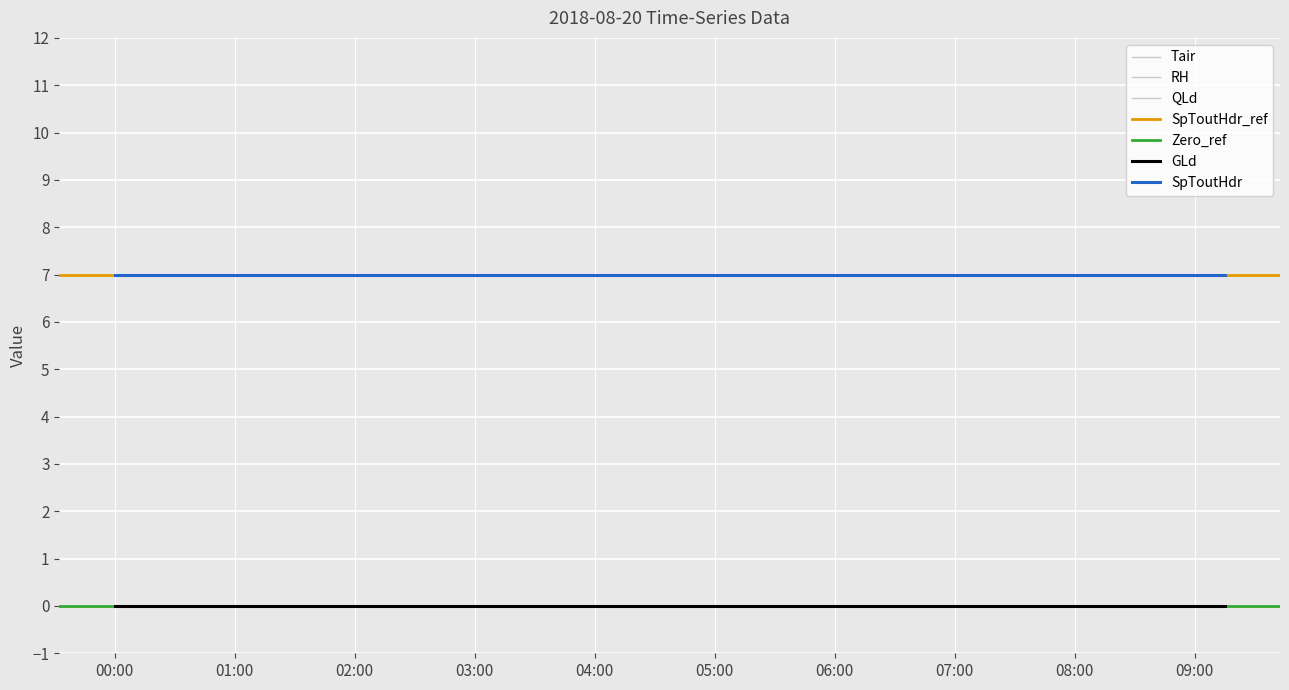

Reading right to left, what are all the values shown in this chart?

Tair: 0	0	0	0	0	0	0	0	0	0	0	0	0	0	0	0	0	0	0	0	0	0	0	0	0	0	0	0	0	0	0	0	0	0	0	0	0	0
RH: 0	0	0	0	0	0	0	0	0	0	0	0	0	0	0	0	0	0	0	0	0	0	0	0	0	0	0	0	0	0	0	0	0	0	0	0	0	0
QLd: 0	0	0	0	0	0	0	0	0	0	0	0	0	0	0	0	0	0	0	0	0	0	0	0	0	0	0	0	0	0	0	0	0	0	0	0	0	0
GLd: 0	0	0	0	0	0	0	0	0	0	0	0	0	0	0	0	0	0	0	0	0	0	0	0	0	0	0	0	0	0	0	0	0	0	0	0	0	0
SpToutHdr: 7	7	7	7	7	7	7	7	7	7	7	7	7	7	7	7	7	7	7	7	7	7	7	7	7	7	7	7	7	7	7	7	7	7	7	7	7	7